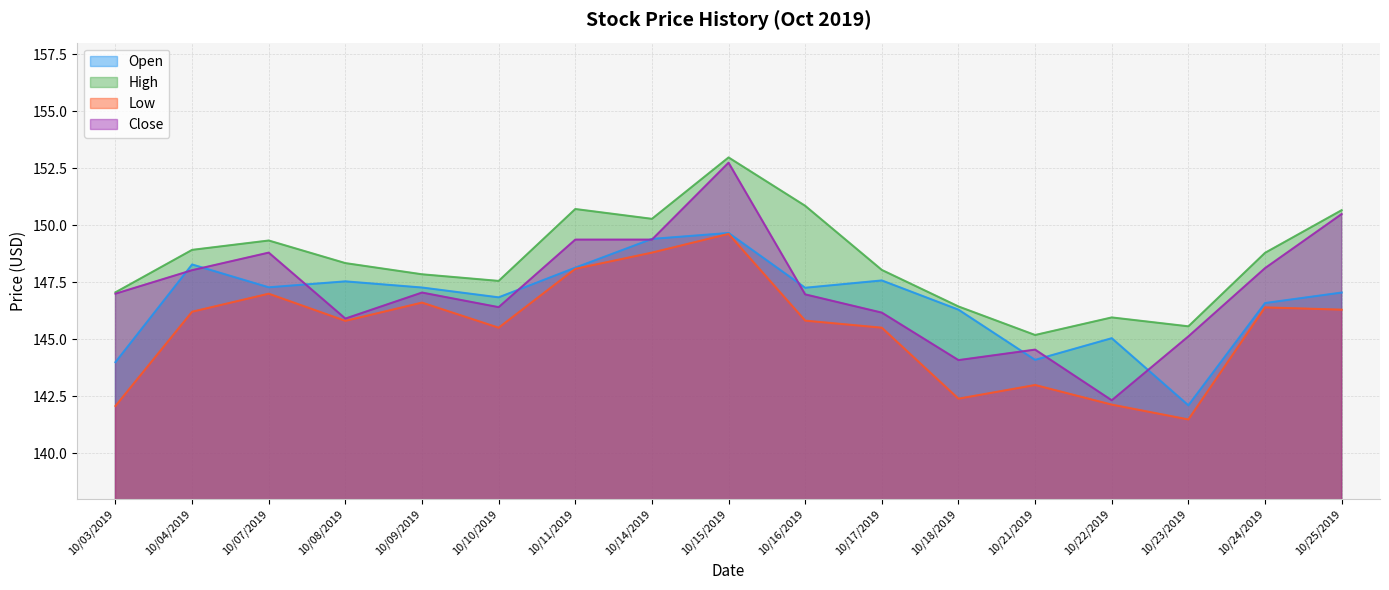

How many data points in Close are above 147?

8